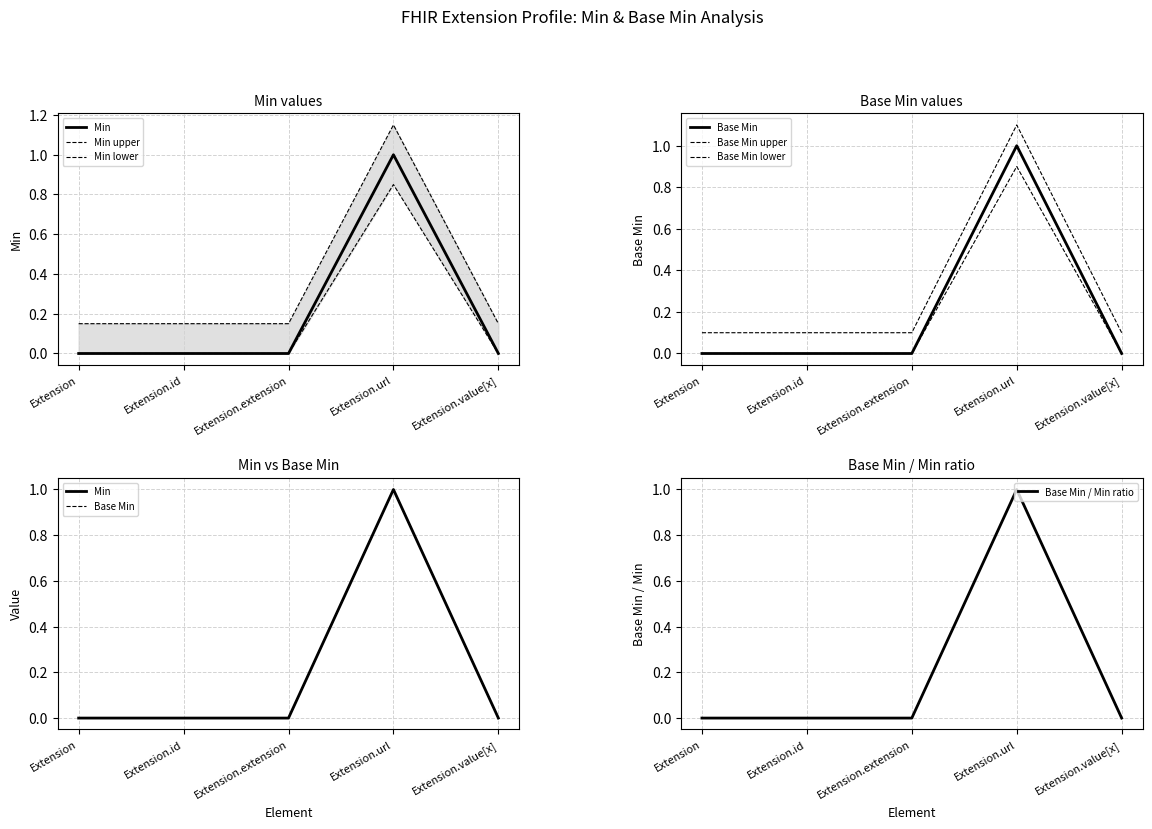

Which label corresponds to the largest value in the chart?

Extension.url